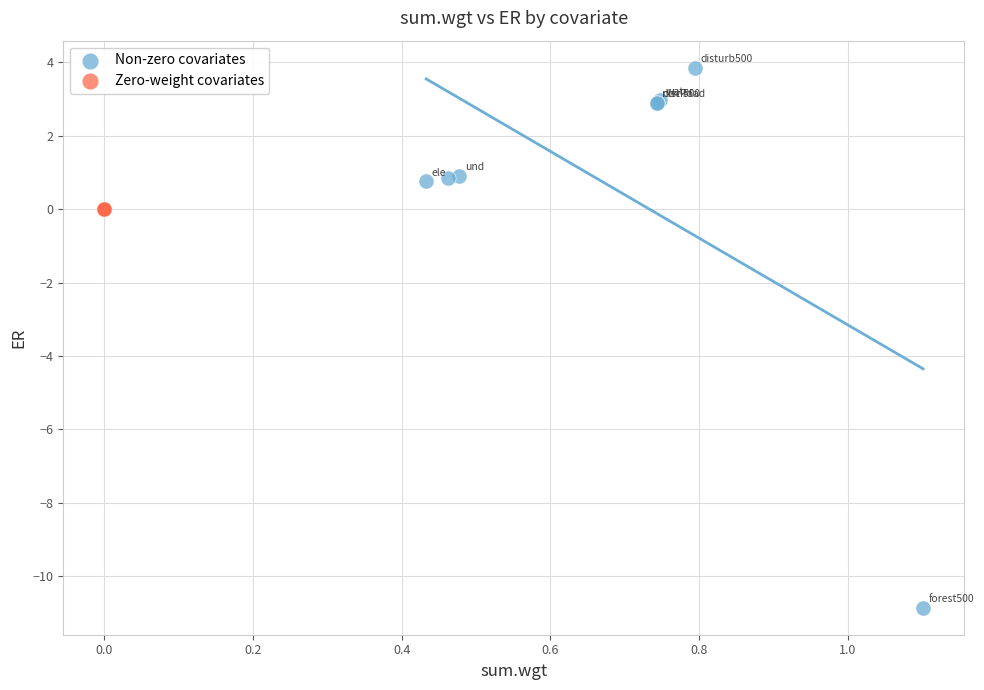

Which series reaches the maximum Y coordinate?

Non-zero covariates